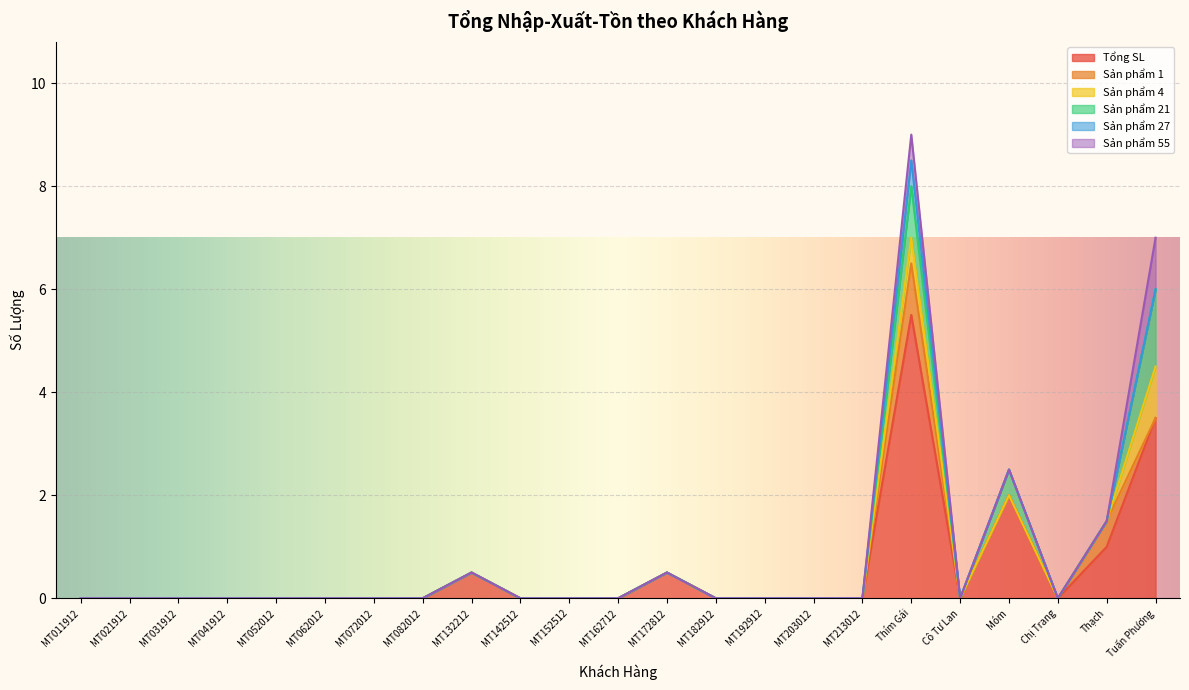

Does the chart display data point markers on the line(s)?

No